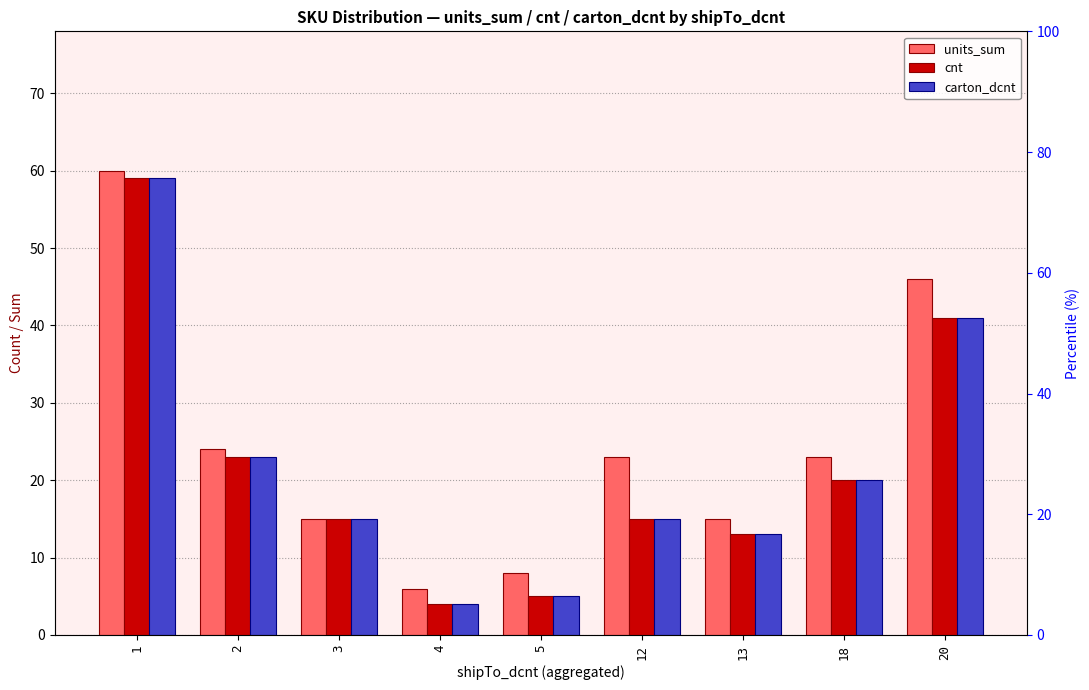

What are all the series names shown in the legend?

units_sum, cnt, carton_dcnt